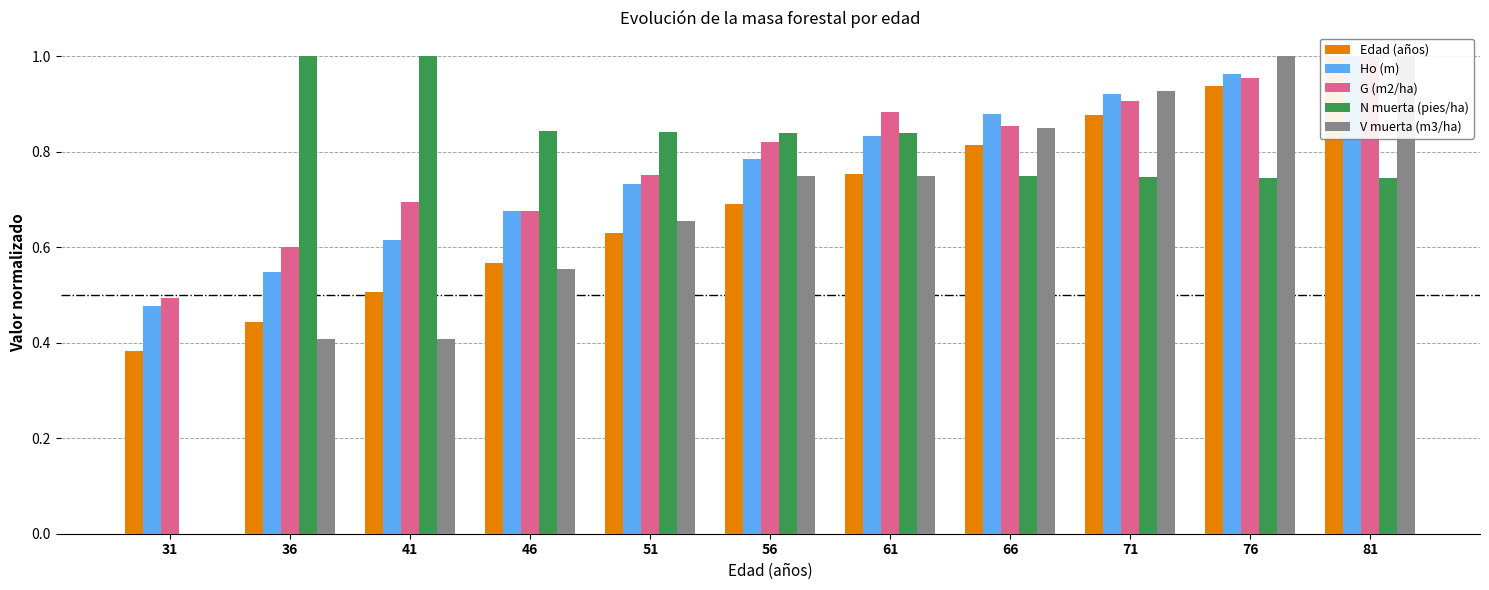

Are the bars horizontal?

No